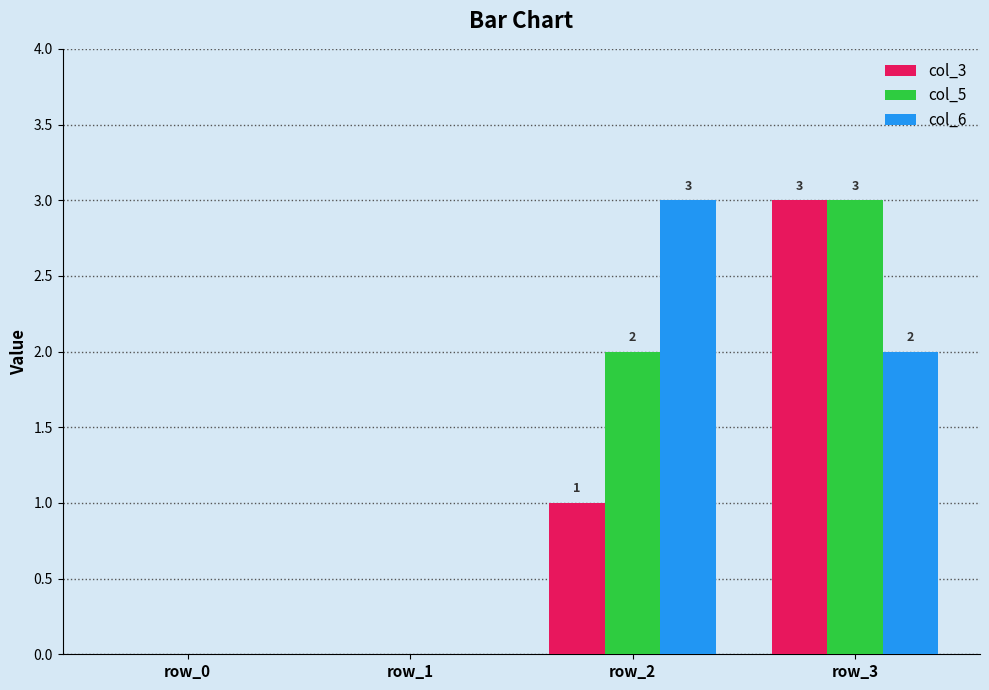

The col_5 series shows 4 at row_3. True or false?

False